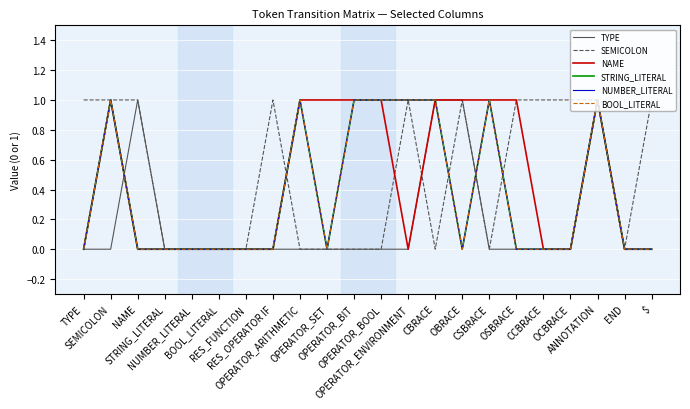

Does the chart display data point markers on the line(s)?

No